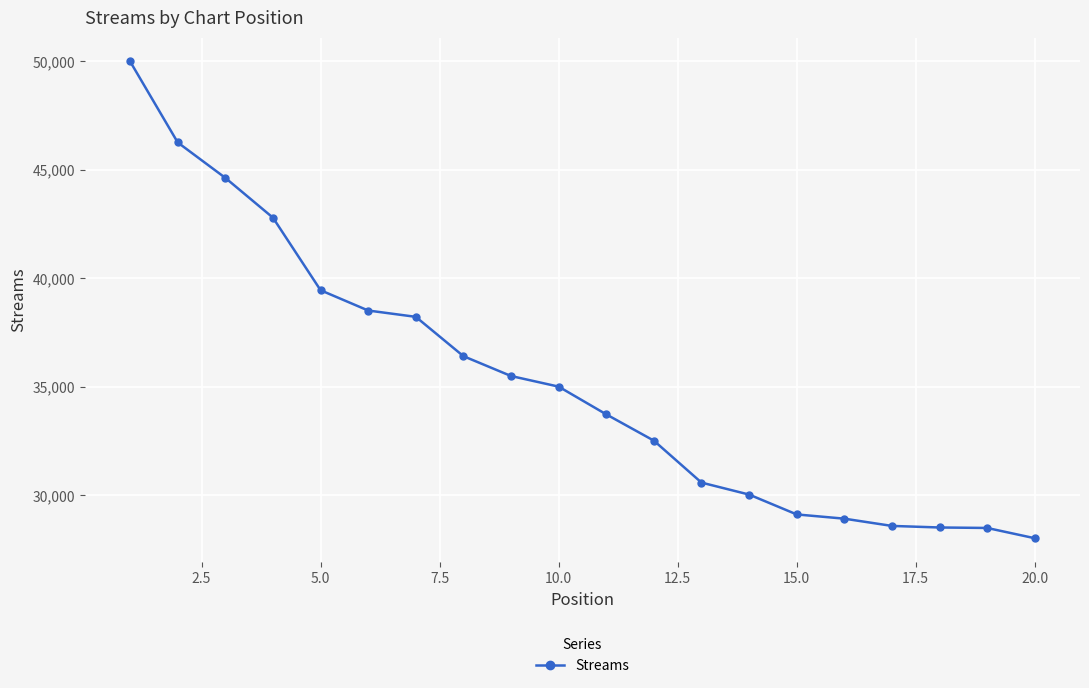

What is the smallest value displayed?

28028